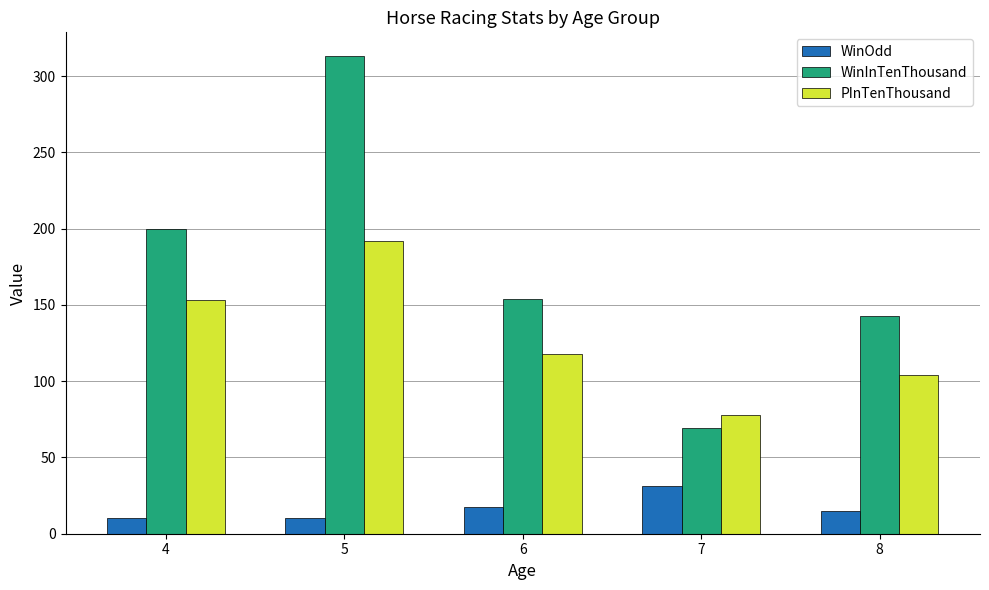

What is the difference between the highest and lowest values at 4?

190.0